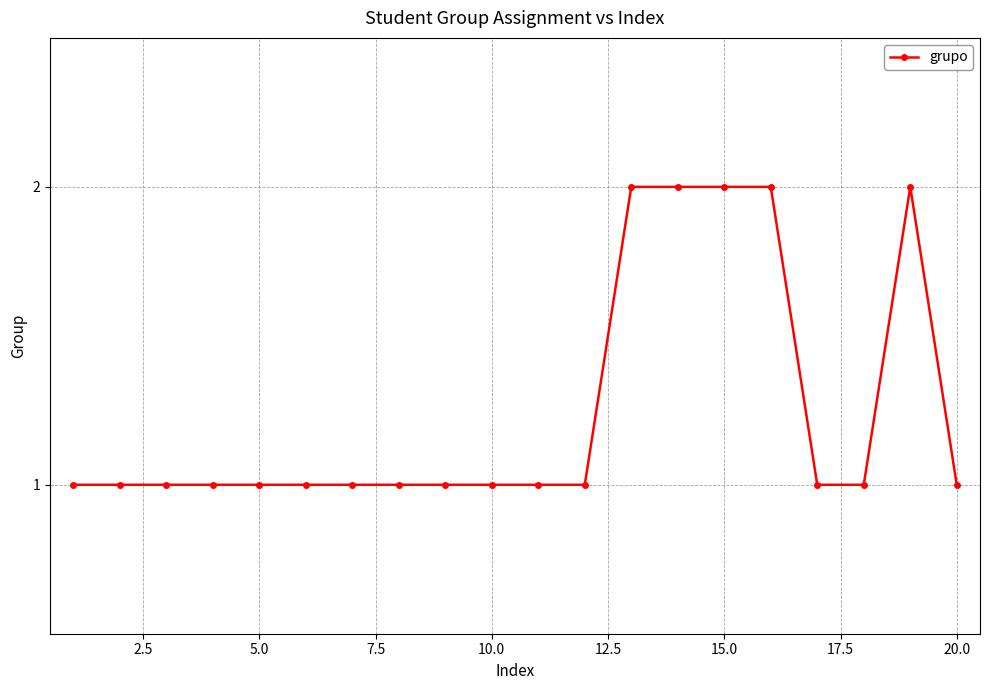

True or false: the data has more than 0 interior local peaks.

True